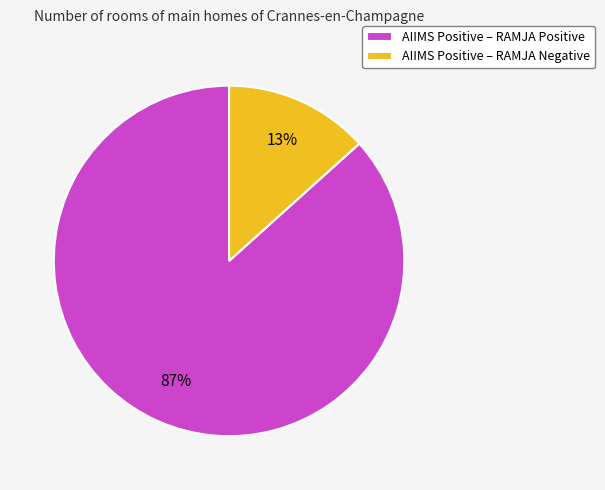

Between AIIMS Positive – RAMJA Negative and AIIMS Positive – RAMJA Positive, which is larger?

AIIMS Positive – RAMJA Positive